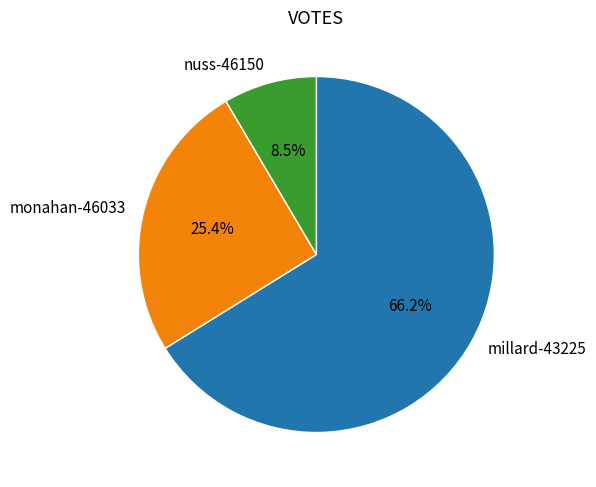

Approximately how many times larger is the value at monahan-46033 compared to millard-43225?

0.4